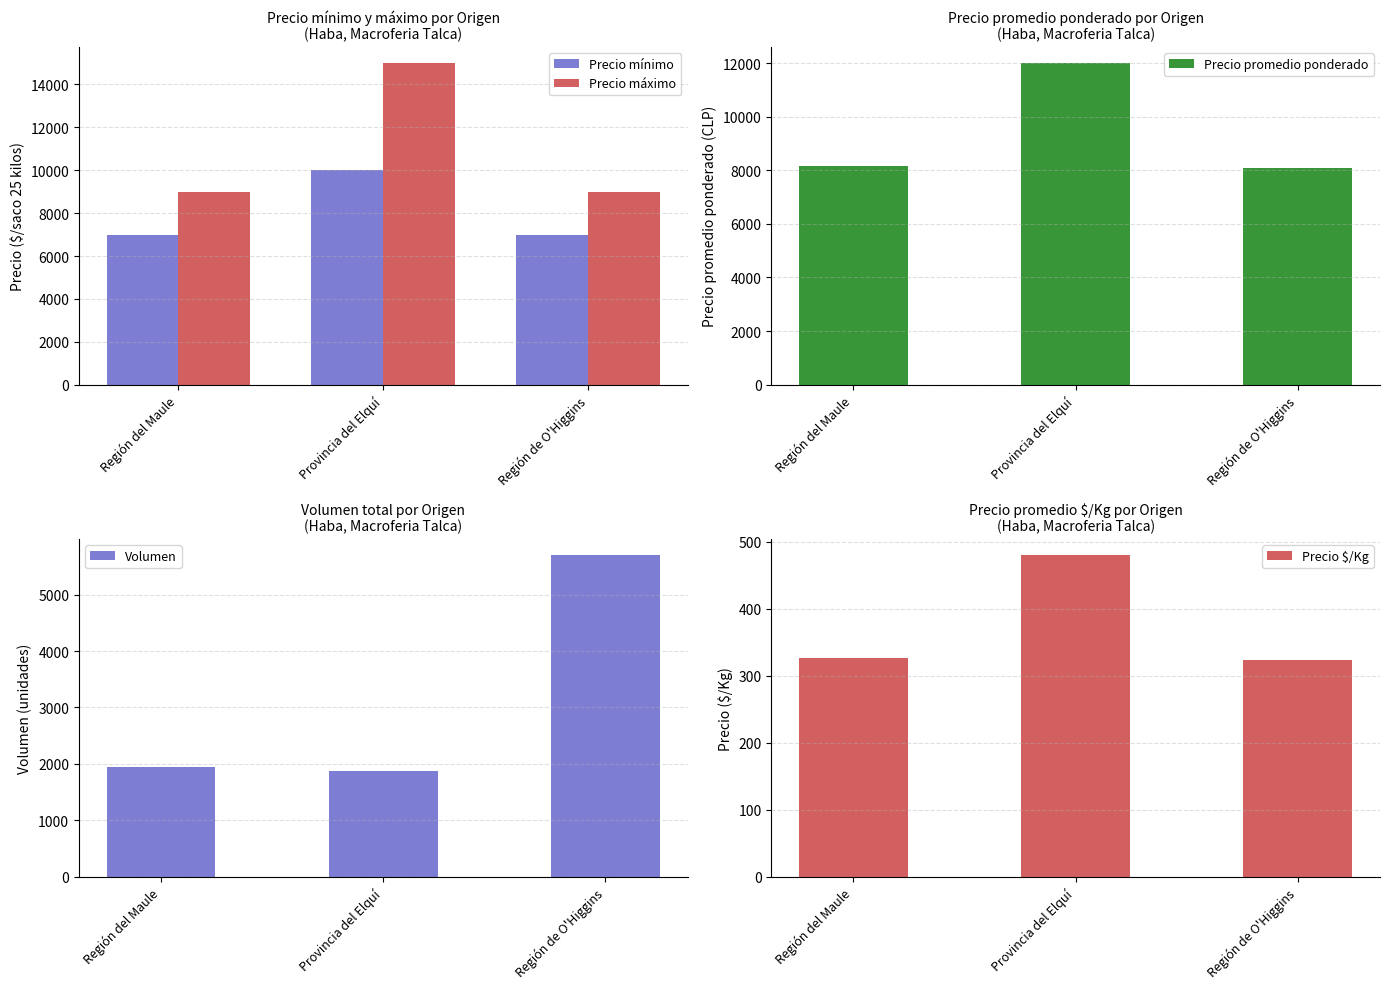

Reading right to left, list all the values displayed in this chart.

Precio mínimo: Región de O'Higgins=7000	Provincia del Elquí=10000	Región del Maule=7000
Precio máximo: Región de O'Higgins=9000	Provincia del Elquí=15000	Región del Maule=9000
Precio promedio ponderado: Región de O'Higgins=8071	Provincia del Elquí=12000	Región del Maule=8166
Volumen: Región de O'Higgins=5700	Provincia del Elquí=1870	Región del Maule=1950
Precio $/Kg: Región de O'Higgins=323	Provincia del Elquí=480	Región del Maule=327